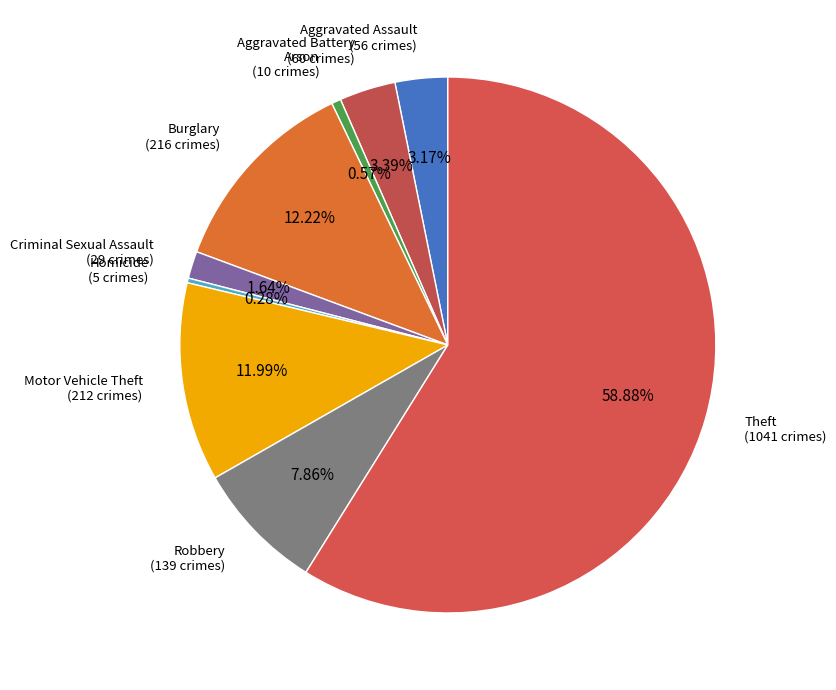

Is it true that Motor Vehicle Theft is 7% of the pie?

False